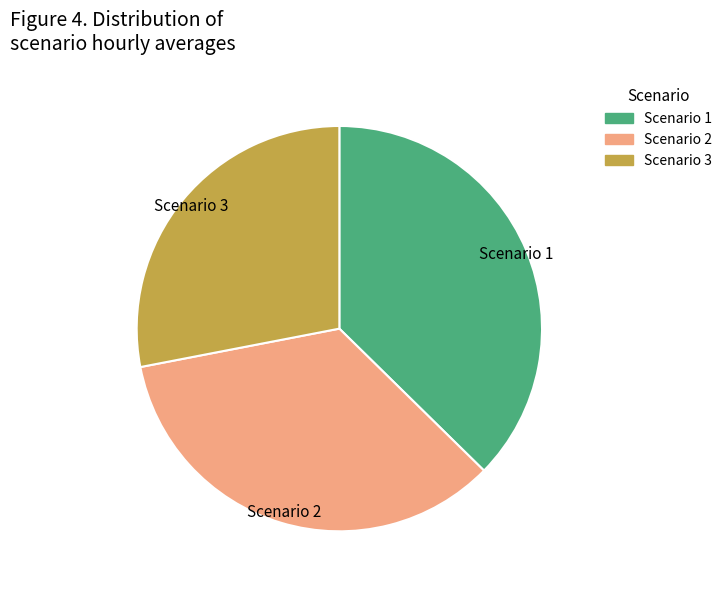

Is the sum of Scenario 3 and Scenario 2 greater than half?

Yes